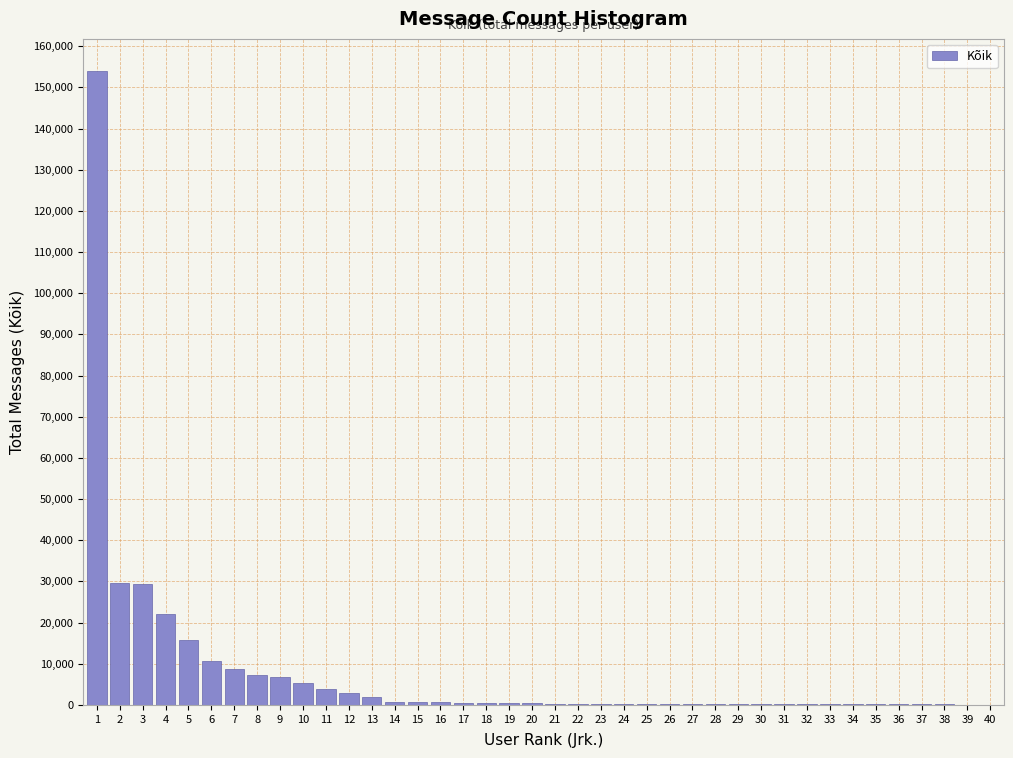

What is the sum of all values?

306146